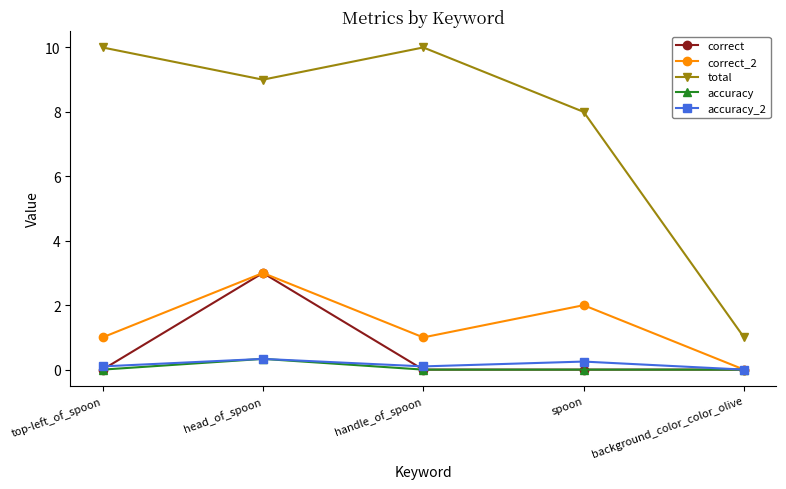

Which series has the largest range (max minus min)?

total